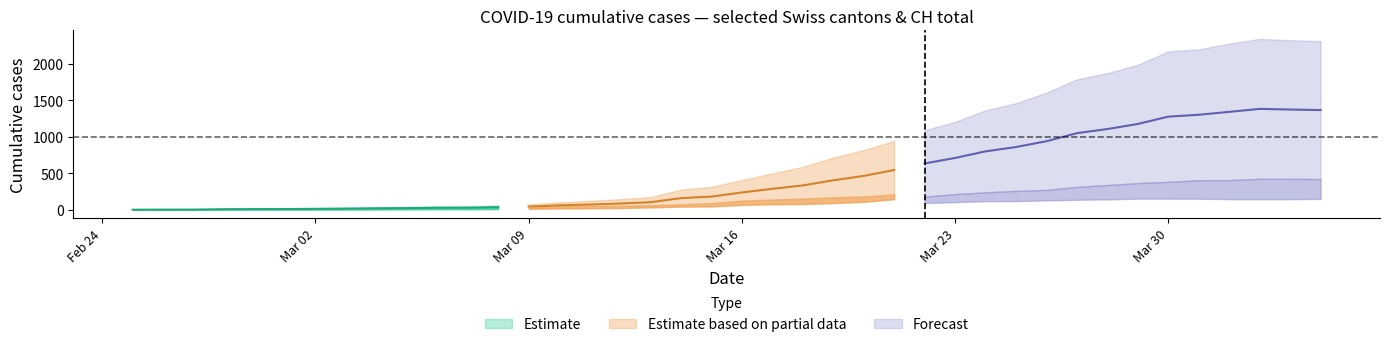

What position from the right is 2020-03-06?

30